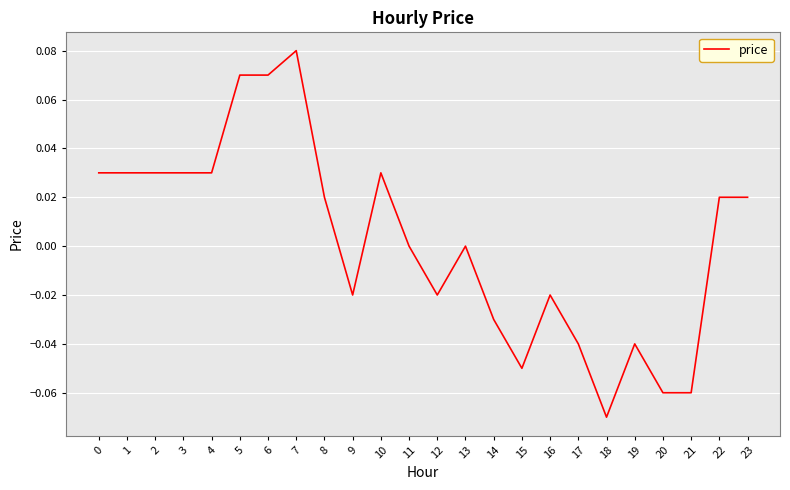

True or false: the data shows 0.0 at 4.

True